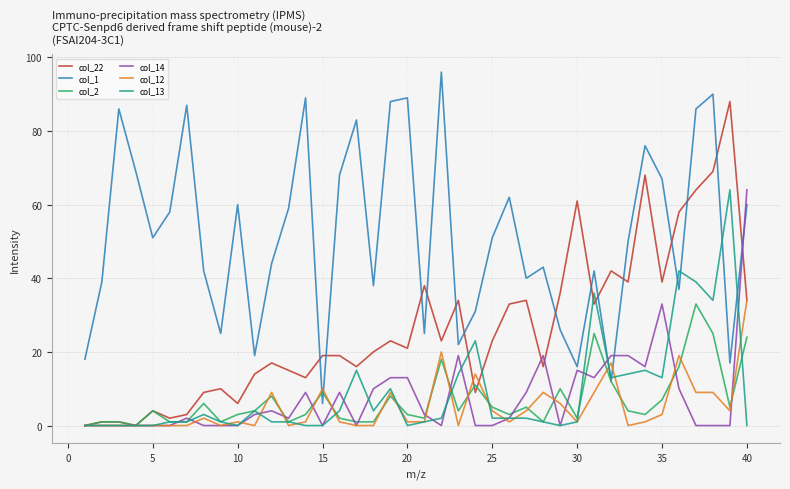

What is the difference between the maximum and minimum values in the col_2 series?

33